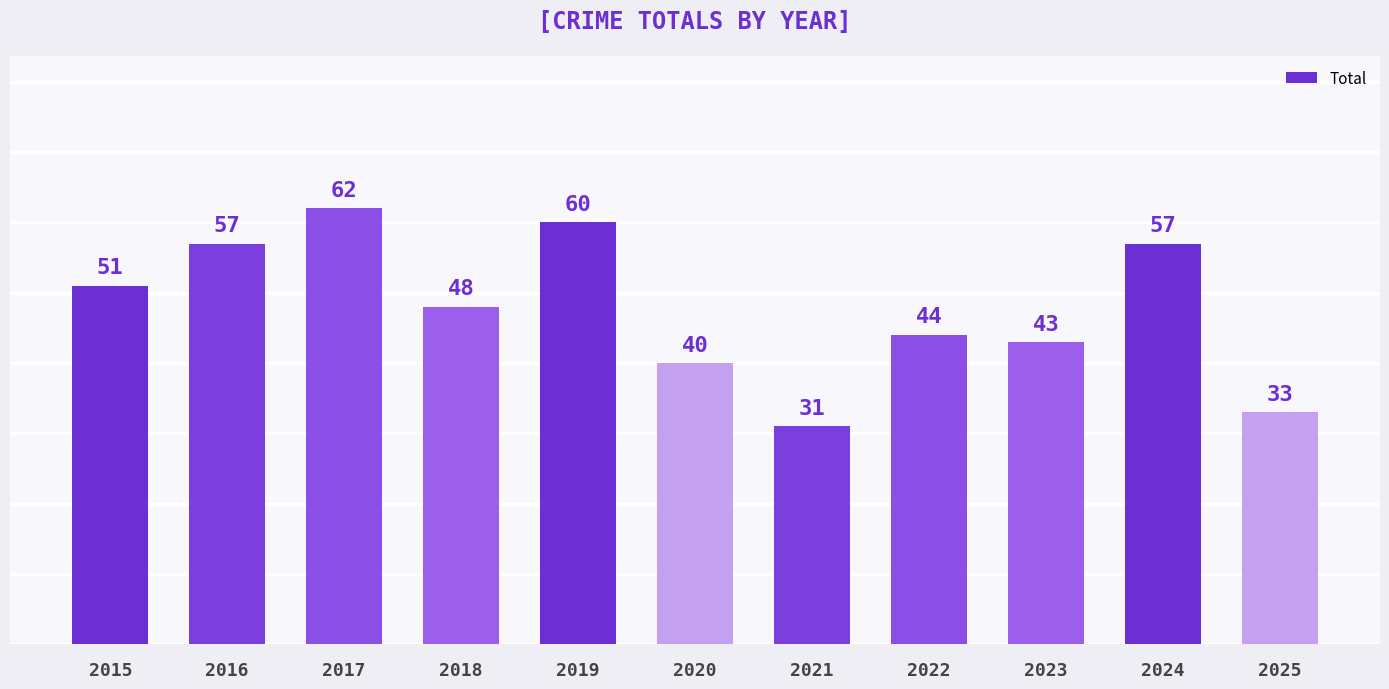

At which label does the data first exceed 48?

2015